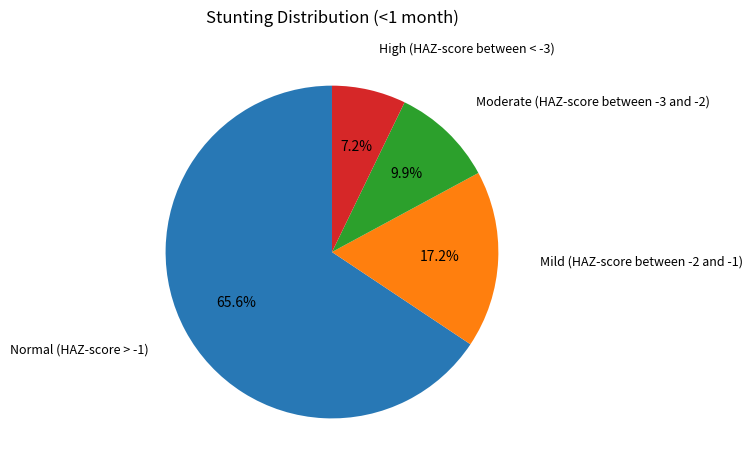

Does any single category account for the majority?

Yes